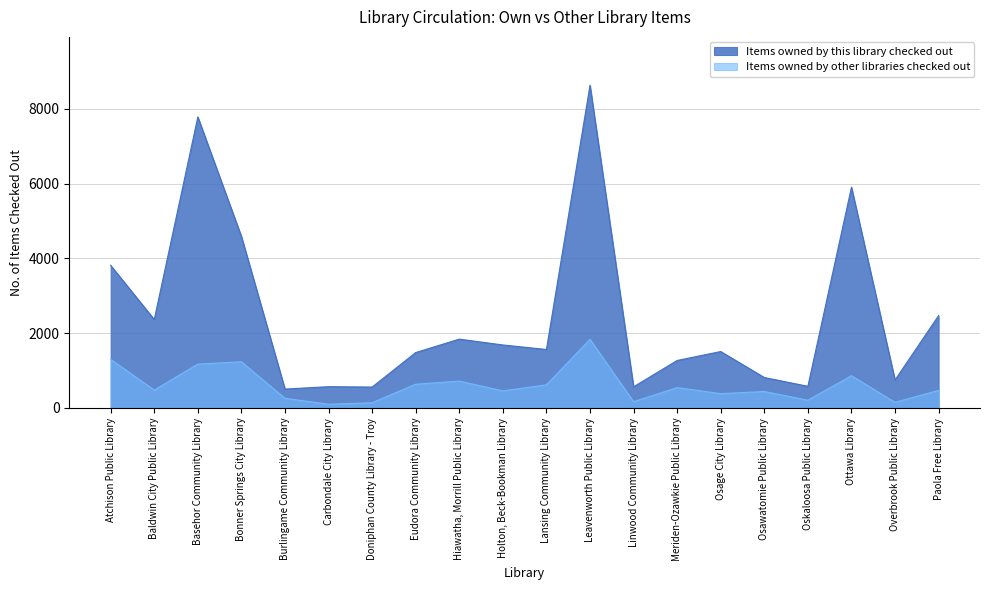

What are all the series names shown in the legend?

Items owned by this library checked out, Items owned by other libraries checked out